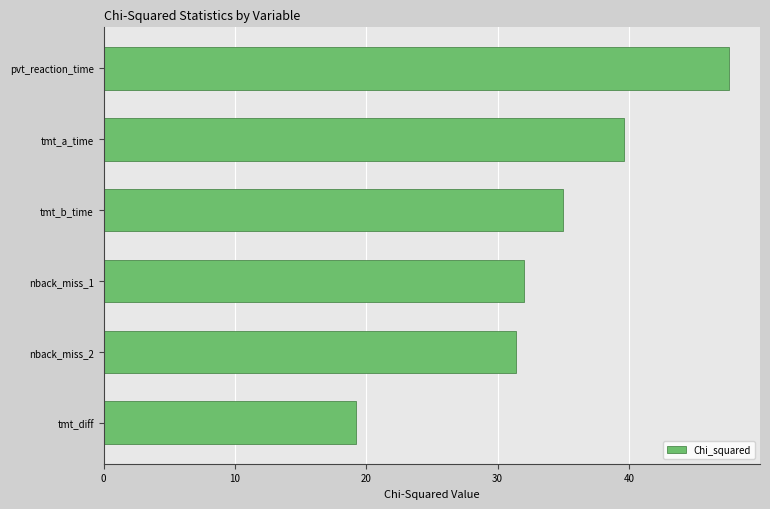

What is the average value?

34.1